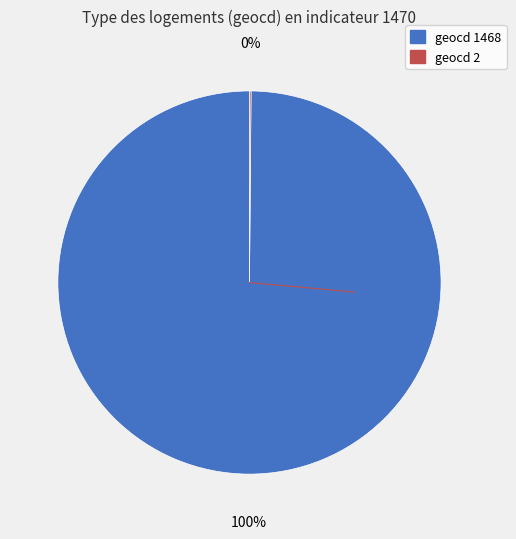

To the nearest percent, what is the average slice percentage?

50%